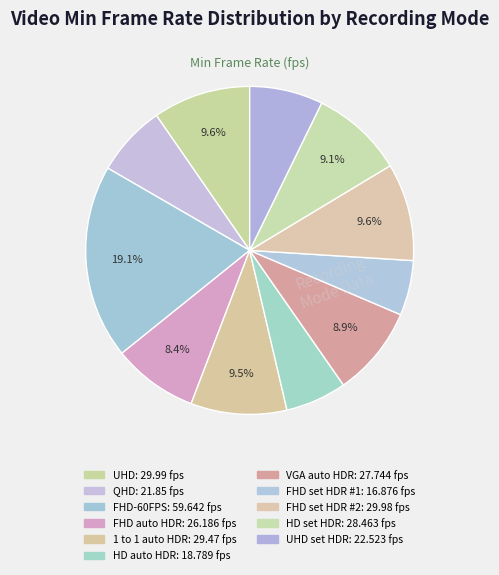

To the nearest percent, what is the difference between the largest and smallest slice percentages?

14%